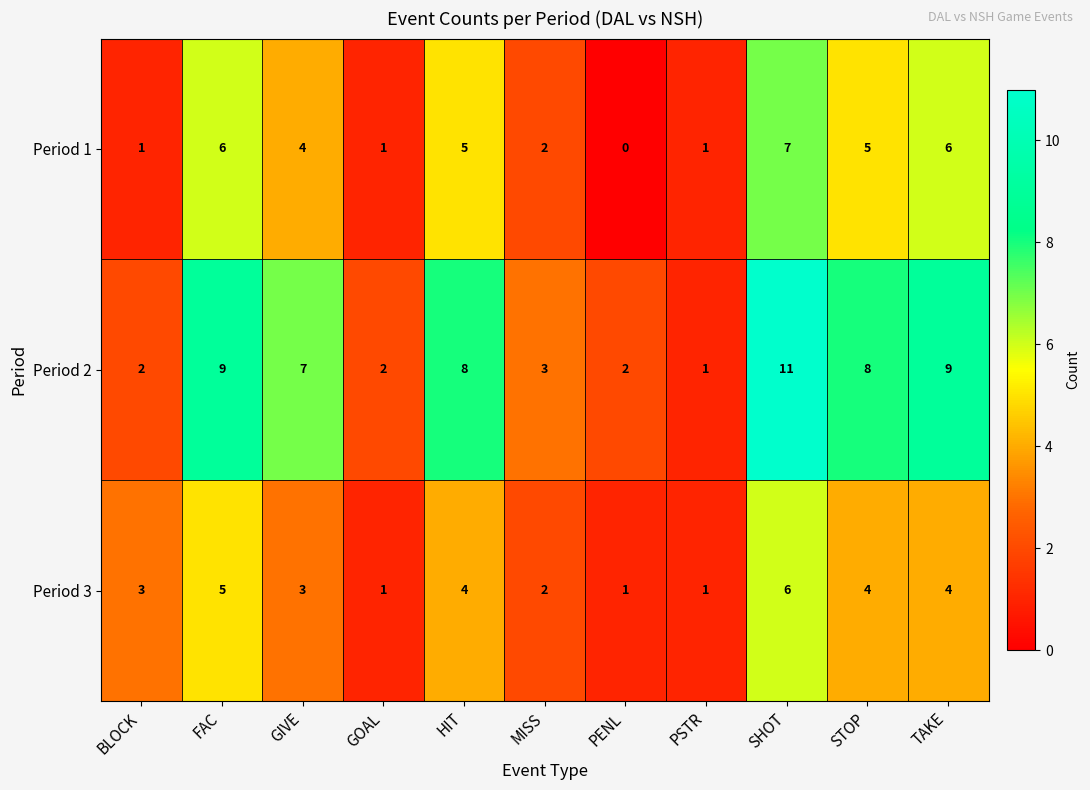

What is the difference between the Period 1 values at BLOCK and GIVE?

3